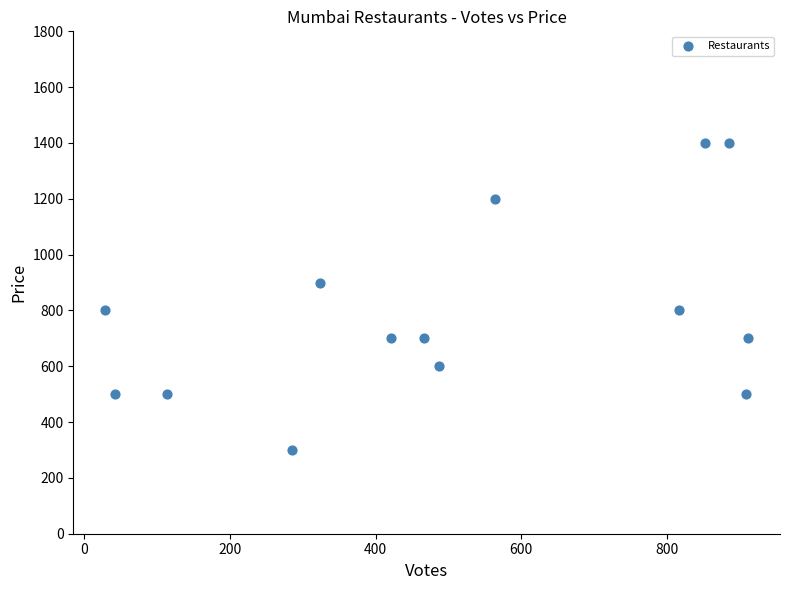

What is the range of X values (max minus min)?

882